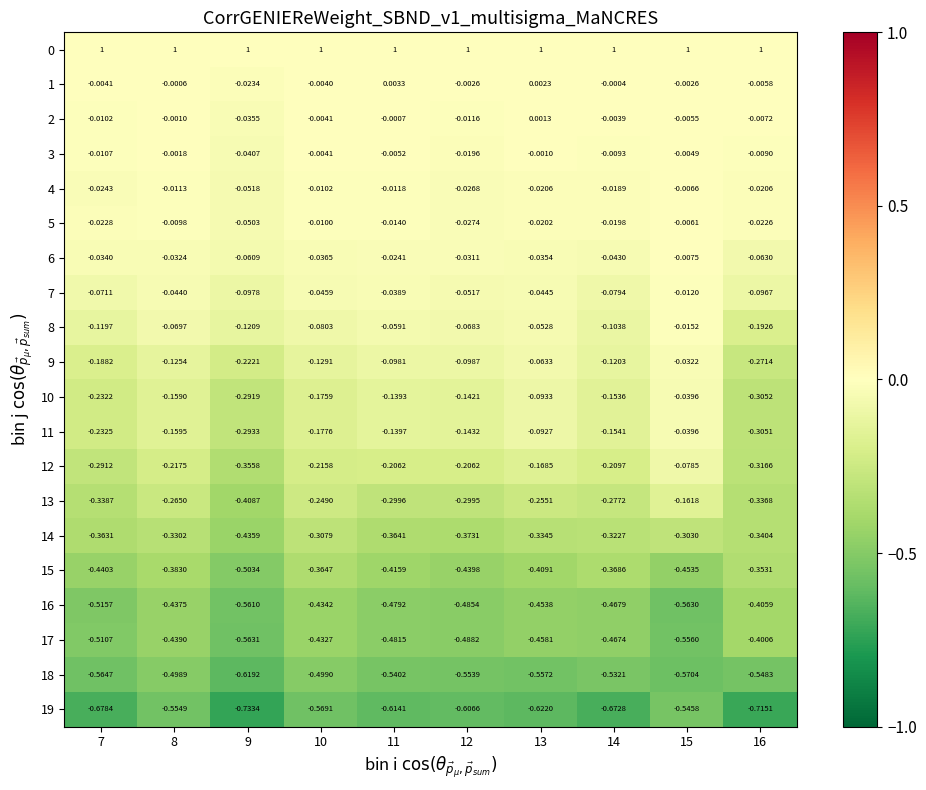

Is the value of 15 at 13 greater than the value of 1 at 13?

No